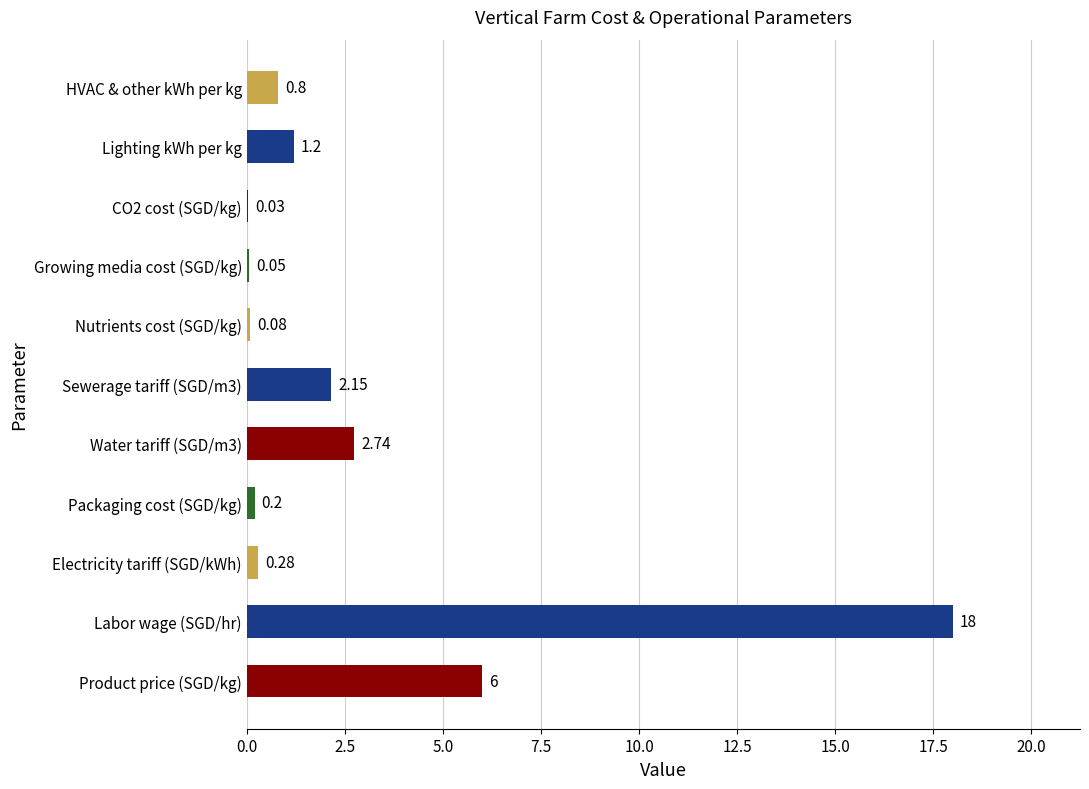

At which label is the value closest to 9?

Product price (SGD/kg)